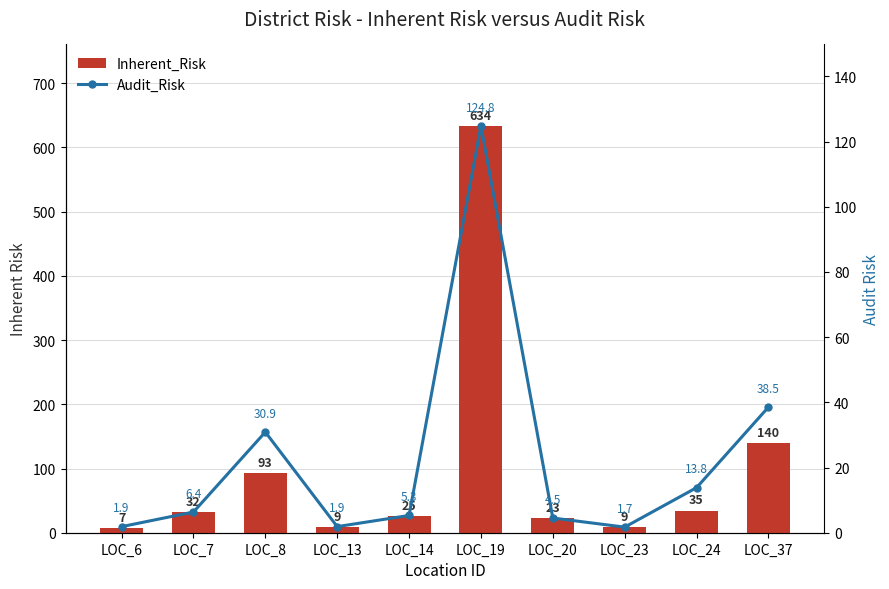

At which category is the sum across all series the highest?

LOC_19